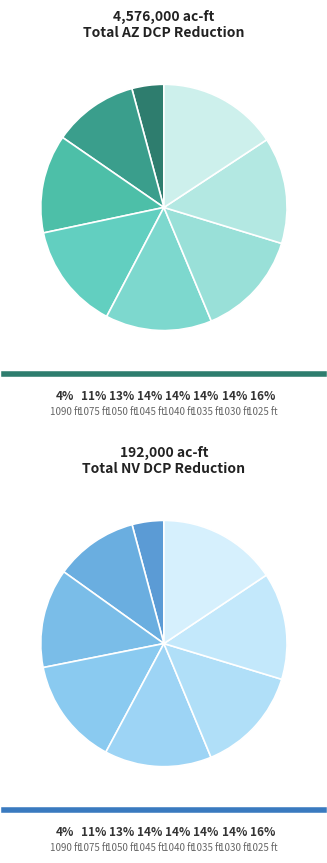

Rank the series by their maximum value, from highest to lowest.

DCP-AZ Reduction (ac-ft), DCP-NV Reduction (ac-ft)